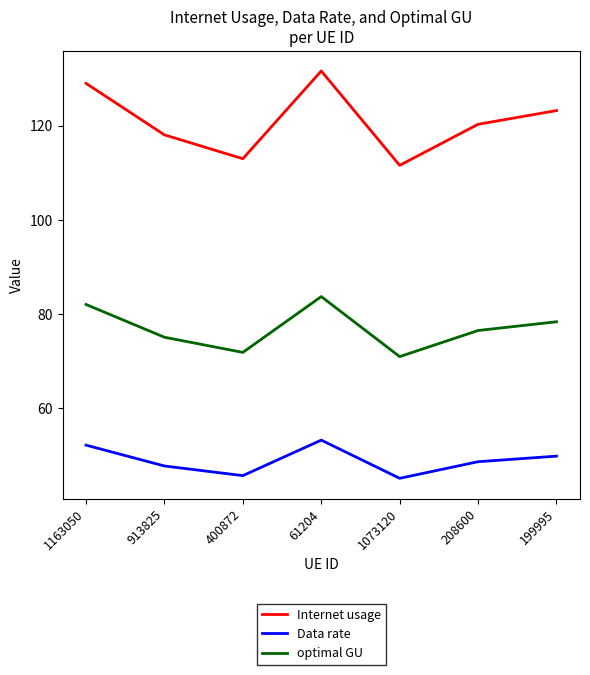

Reading right to left, what are all the values shown in this chart?

Internet usage: 123.2	120.3	111.6	131.6	113.0	118.0	129.0
Data rate: 49.9	48.7	45.2	53.3	45.7	47.8	52.2
optimal GU: 78.4	76.5	71.0	83.7	71.9	75.1	82.0